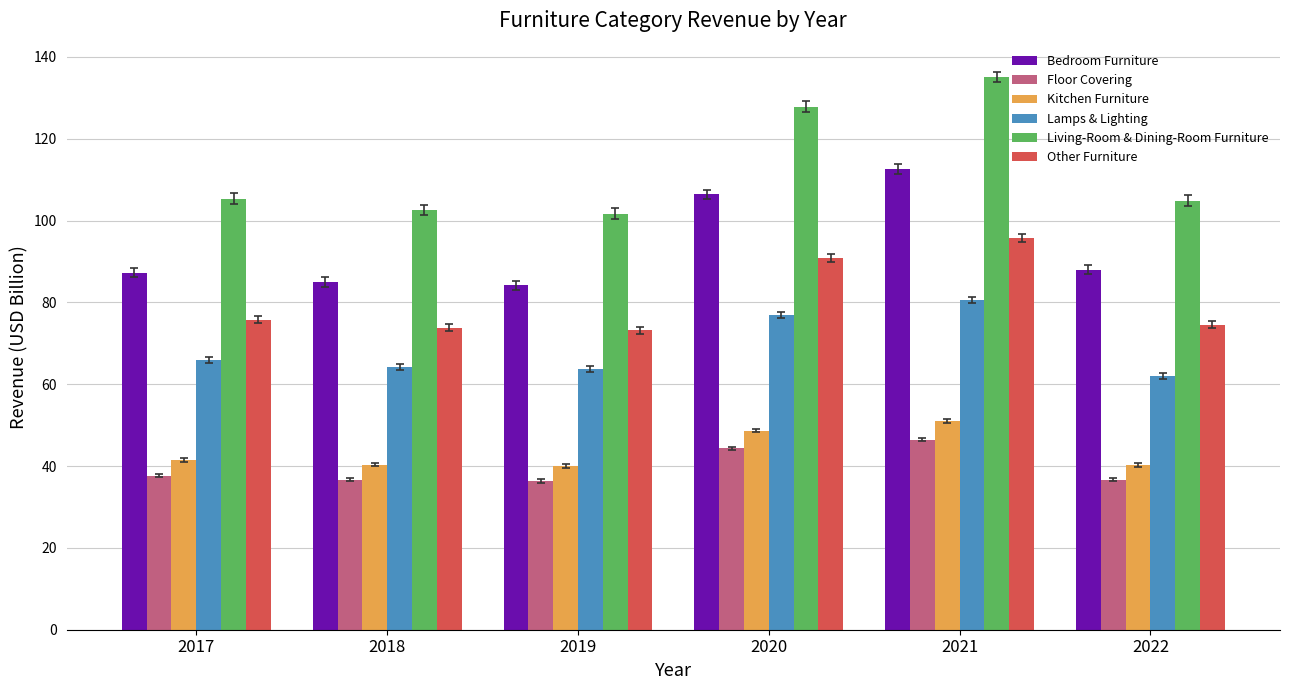

Which series has the widest spread of values?

Living-Room & Dining-Room Furniture